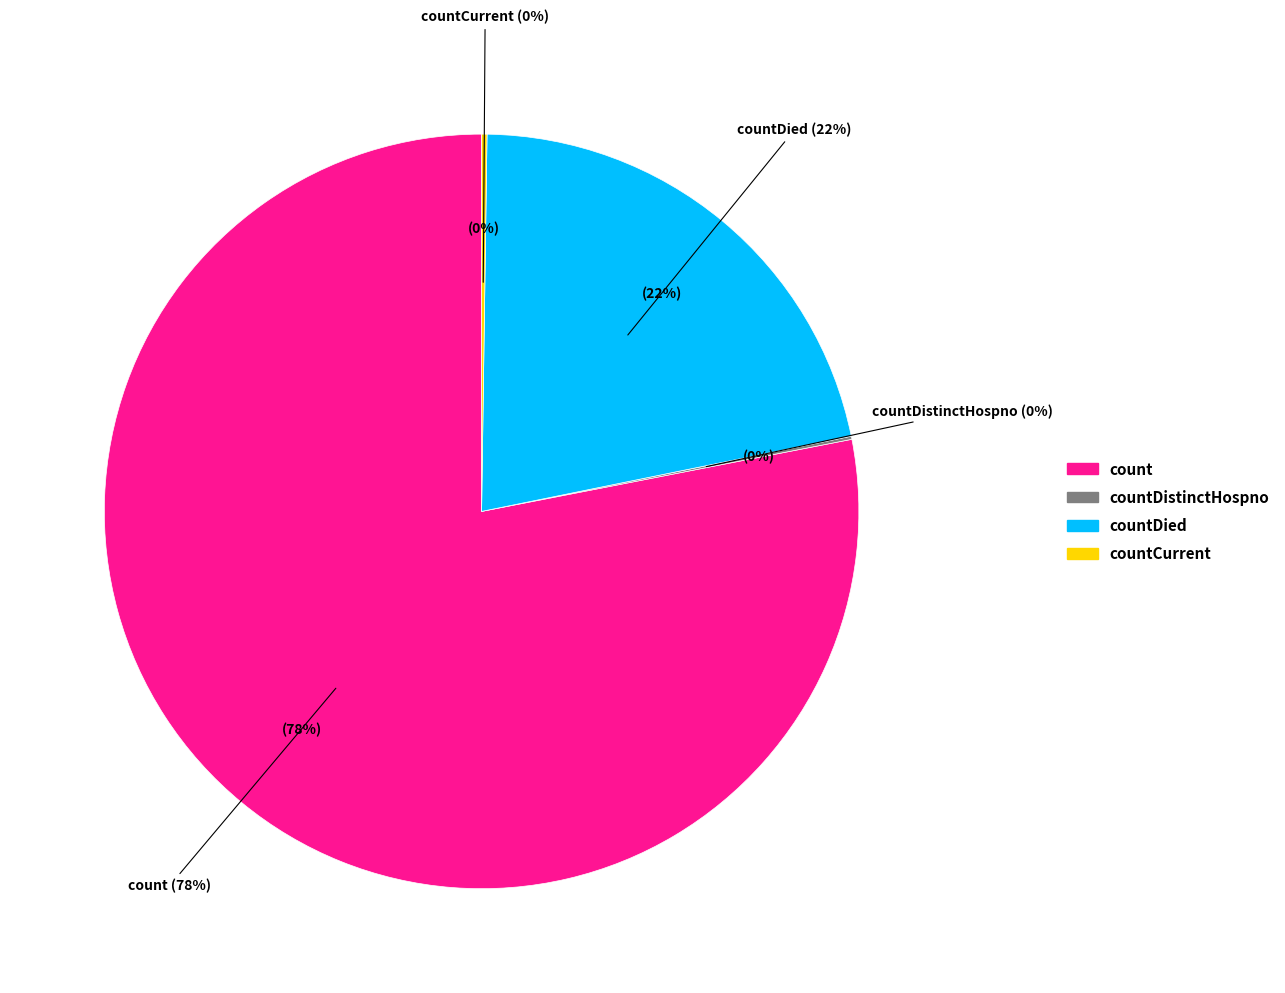

True or false: countCurrent accounts for 0% of the total.

True